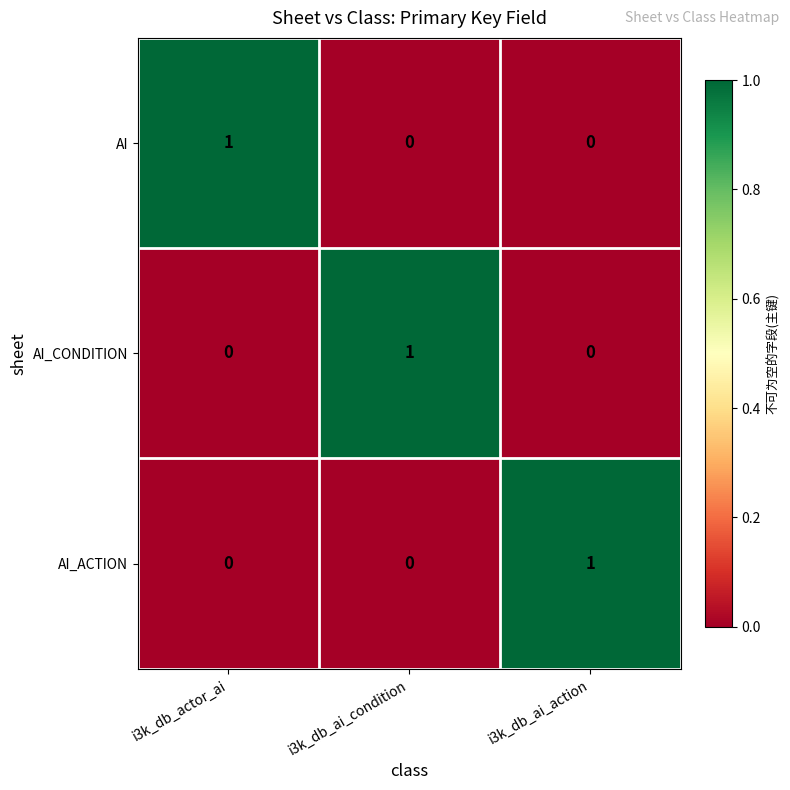

The value of AI at i3k_db_ai_condition is 0. True or false?

True